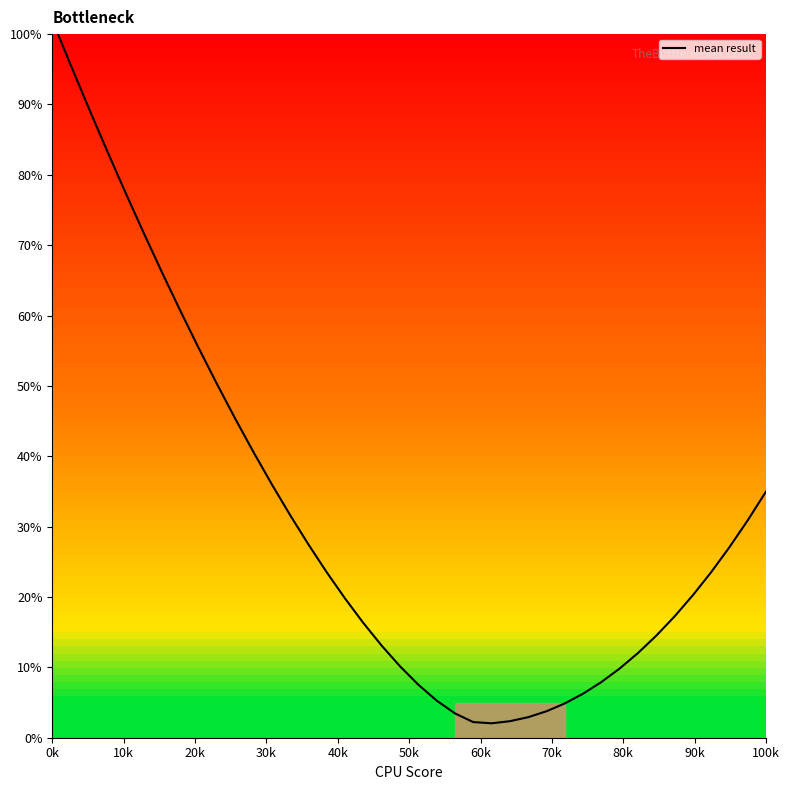

Where does the data first go above 23?

0k